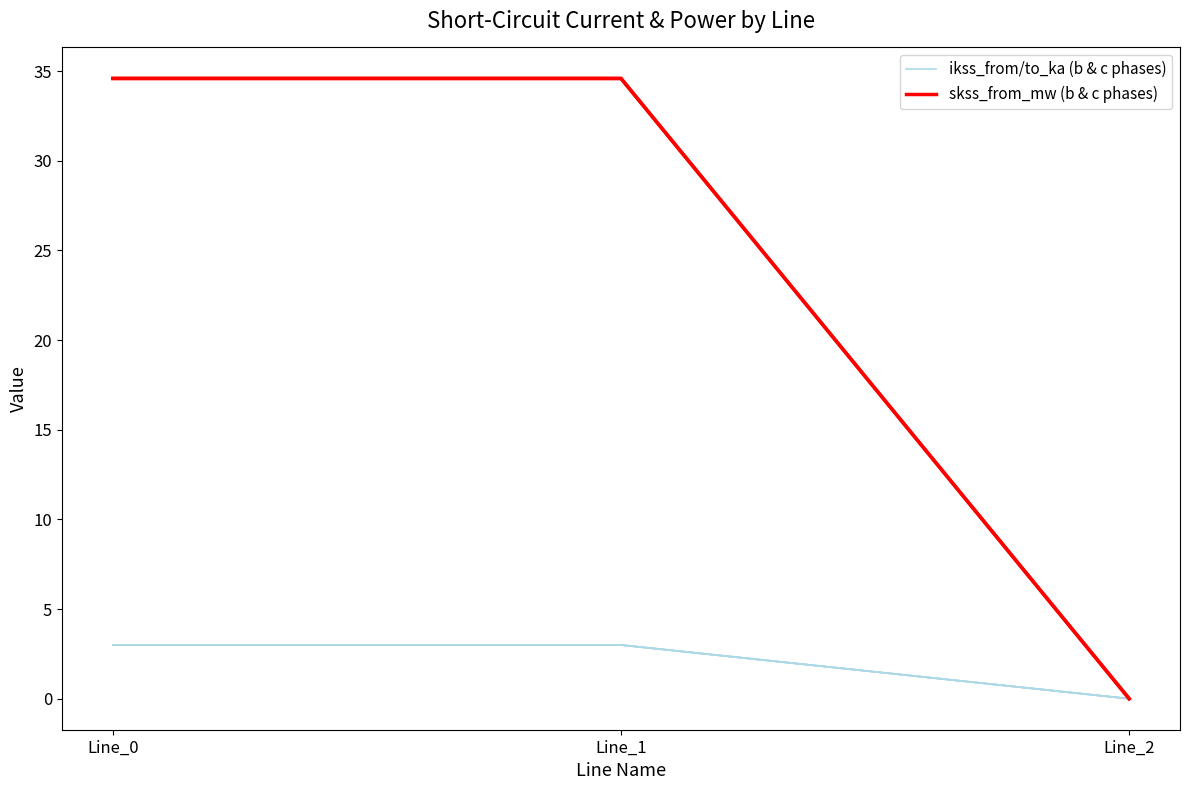

At which label is pf_ikss_b_from_ka closest to 1?

Line_2